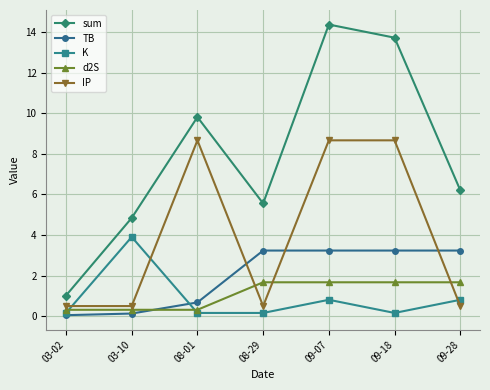

Count the number of data series in this chart.

5